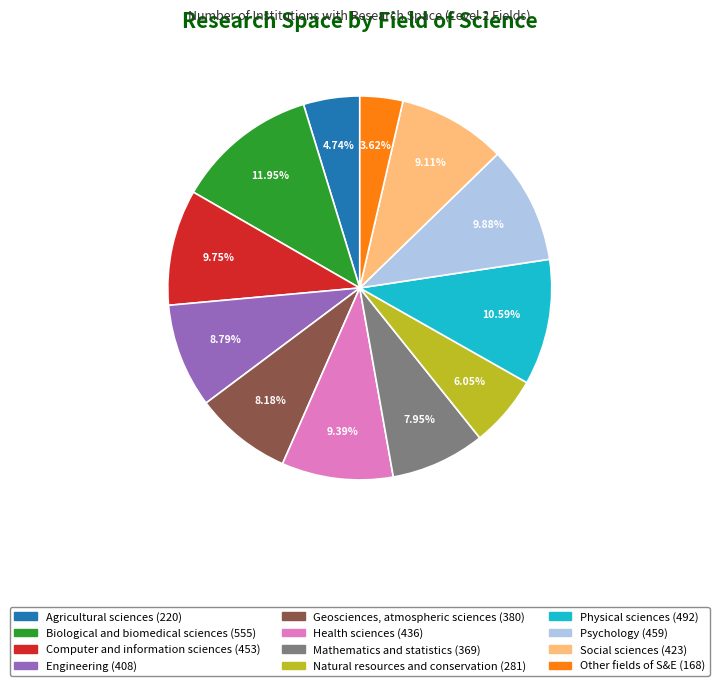

Is there a majority slice in this chart?

No